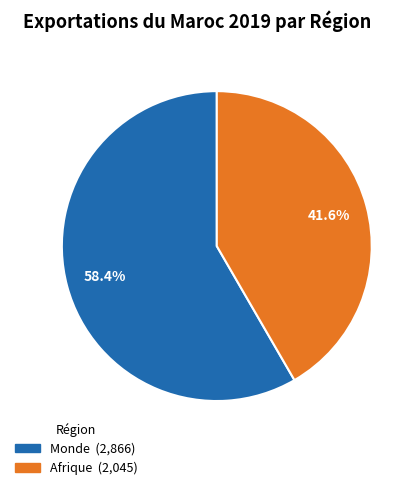

Which has a higher value, Monde or Afrique?

Monde